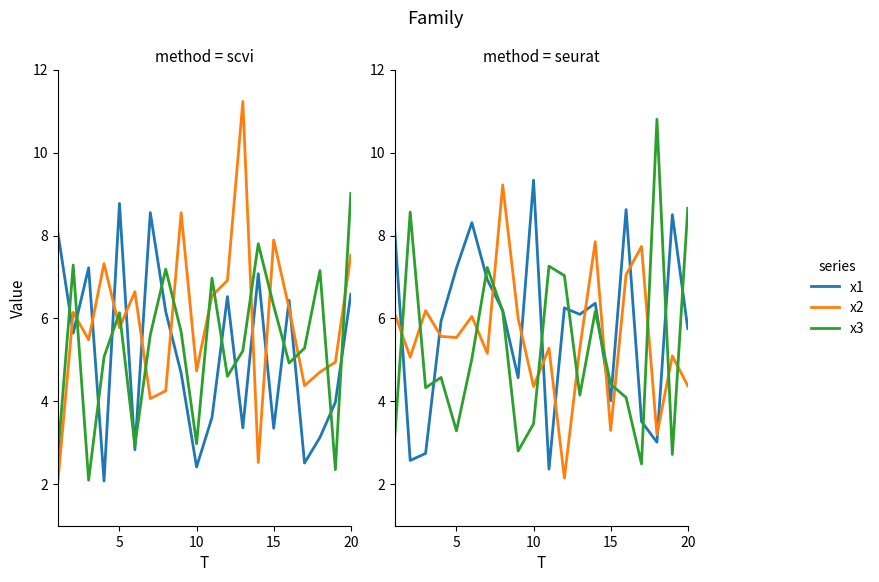

Reading left to right, transcribe all the data shown in this chart.

x1: 8.1	5.6	7.2	2.1	8.8	2.8	8.6	6.2	4.7	2.4	3.6	6.5	3.4	7.1	3.4	6.4	2.5	3.1	4.0	6.6
x2: 2.0	6.1	5.5	7.3	5.8	6.6	4.1	4.3	8.5	4.7	6.5	6.9	11.2	2.5	7.9	6.2	4.4	4.7	4.9	7.5
x3: 2.7	7.3	2.1	5.1	6.1	2.9	5.6	7.2	5.7	3.0	7.0	4.6	5.2	7.8	6.3	4.9	5.3	7.2	2.4	9.0
x4: 8.1	2.6	2.7	5.9	7.2	8.3	6.9	6.2	4.6	9.3	2.4	6.3	6.1	6.4	4.0	8.6	3.5	3.0	8.5	5.8
x5: 6.1	5.1	6.2	5.6	5.5	6.0	5.2	9.2	6.0	4.4	5.3	2.1	5.3	7.9	3.3	7.1	7.7	3.2	5.1	4.4
x6: 3.1	8.6	4.3	4.6	3.3	5.0	7.2	6.2	2.8	3.5	7.3	7.0	4.1	6.2	4.4	4.1	2.5	10.8	2.7	8.7